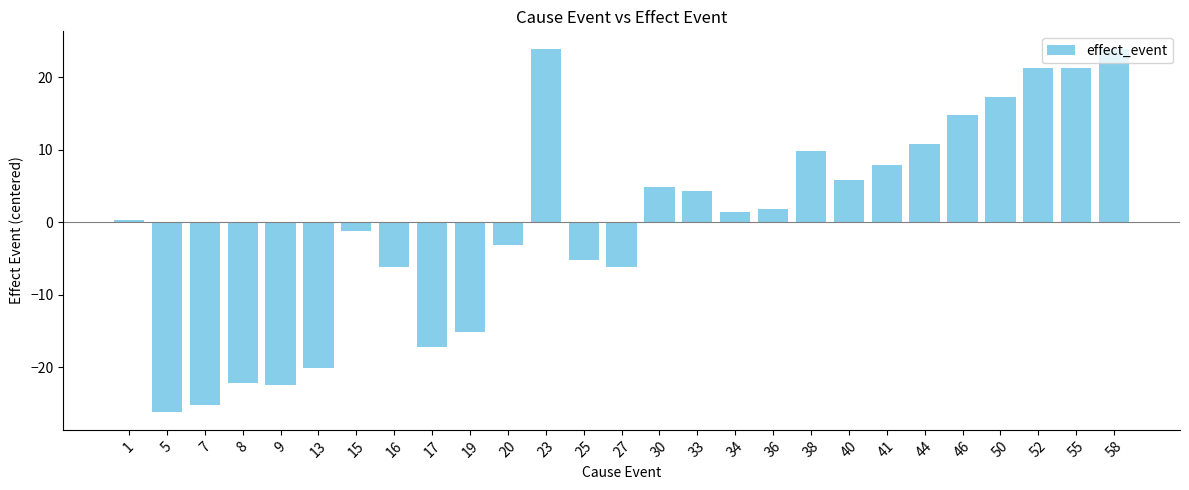

Reading left to right, what are all the values shown in this chart?

1=0.4	5=-26.1	7=-25.1	8=-22.1	9=-22.5	13=-20.1	15=-1.1	16=-6.1	17=-17.1	19=-15.1	20=-3.1	23=23.9	25=-5.1	27=-6.1	30=4.9	33=4.4	34=1.4	36=1.9	38=9.9	40=5.9	41=7.9	44=10.9	46=14.9	50=17.4	52=21.4	55=21.4	58=23.9